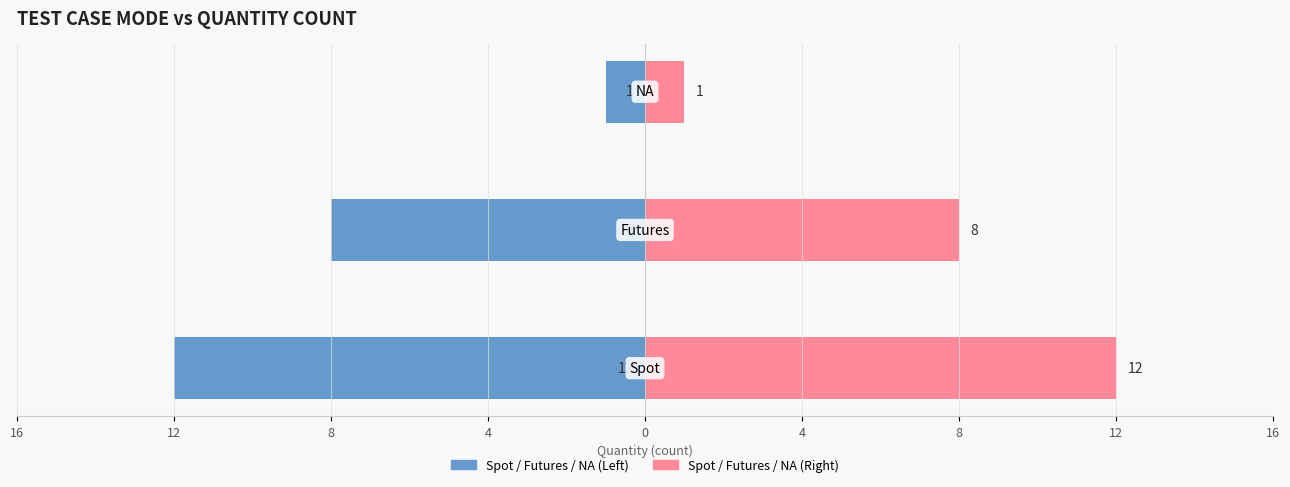

Rank the series at 8 from lowest to highest value.

Count (Left), Count (Right)